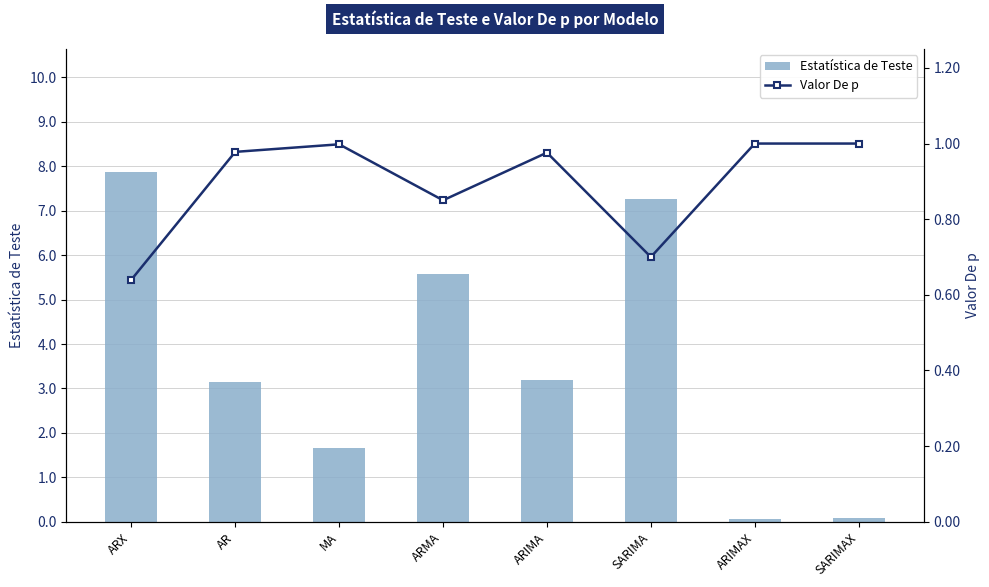

Reading left to right, what are all the values shown in this chart?

Estatística de Teste: 7.9	3.1	1.6	5.6	3.2	7.3	0.1	0.1
Valor De p: 0.6	1.0	1.0	0.8	1.0	0.7	1.0	1.0